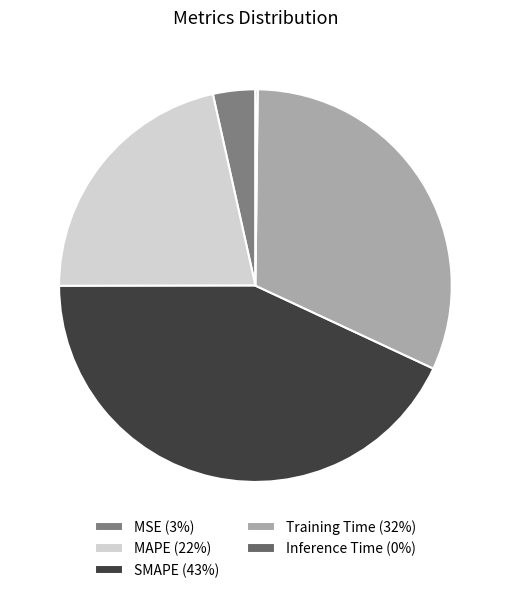

Combined, do SMAPE and MSE account for over 50%?

No